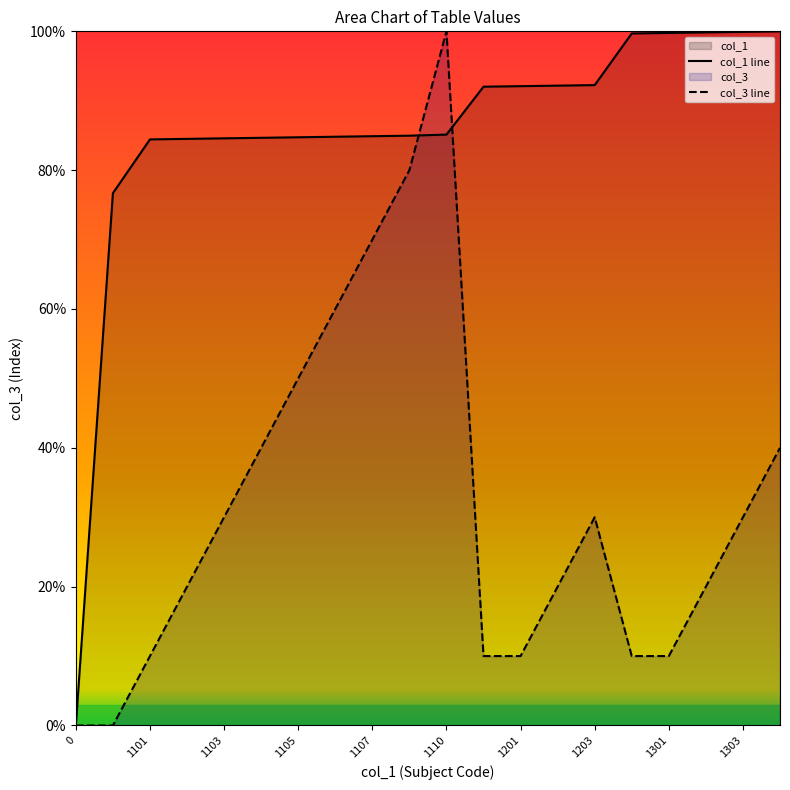

What is the spread (max minus min) of values at 1110?

14.9